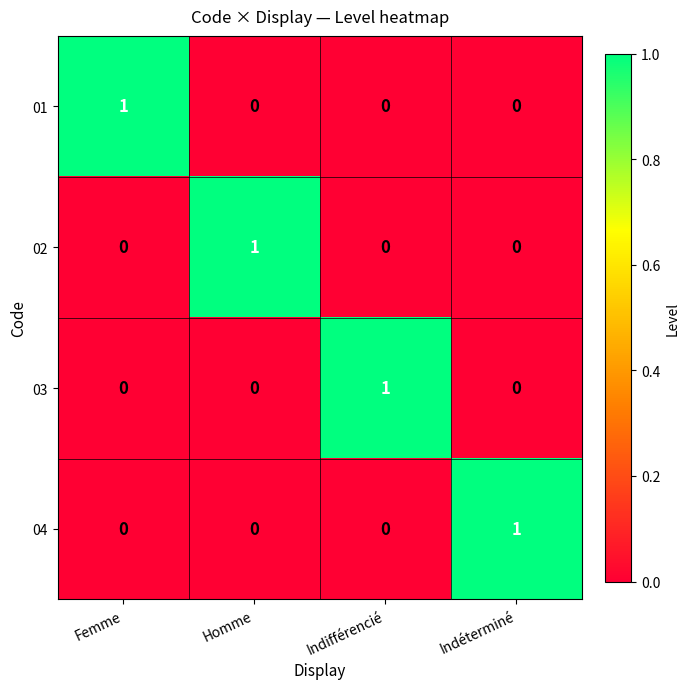

Reading left to right, extract all data points from this chart.

01: 1	0	0	0
02: 0	1	0	0
03: 0	0	1	0
04: 0	0	0	1